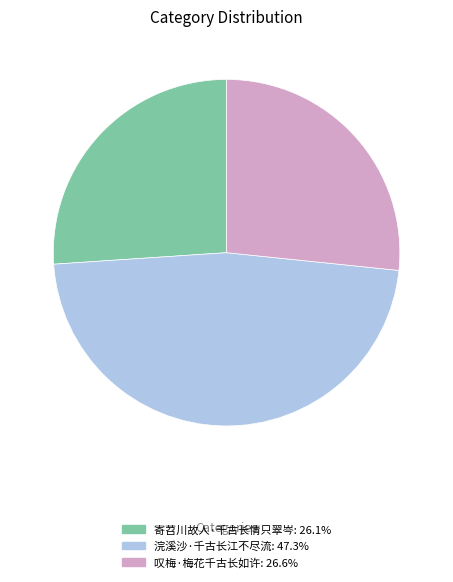

What is the ratio of the value at 叹梅·梅花千古长如许: 26.6% to the value at 寄苕川故人·千古长情只翠岑: 26.1%?

1.0